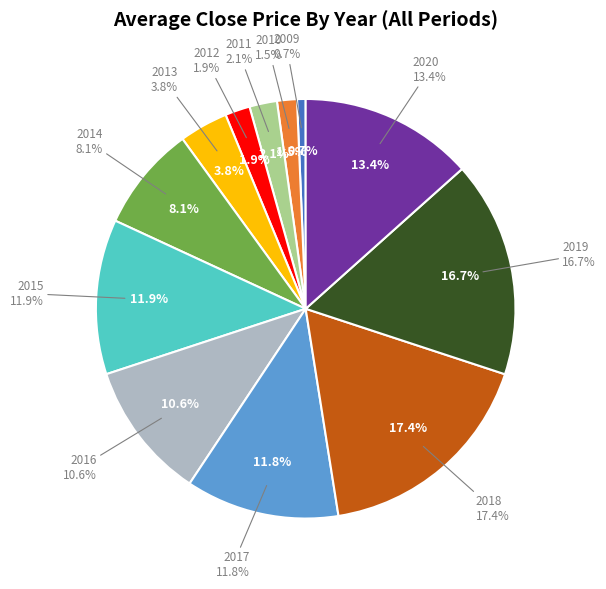

What is the smallest slice in the pie chart?

2009